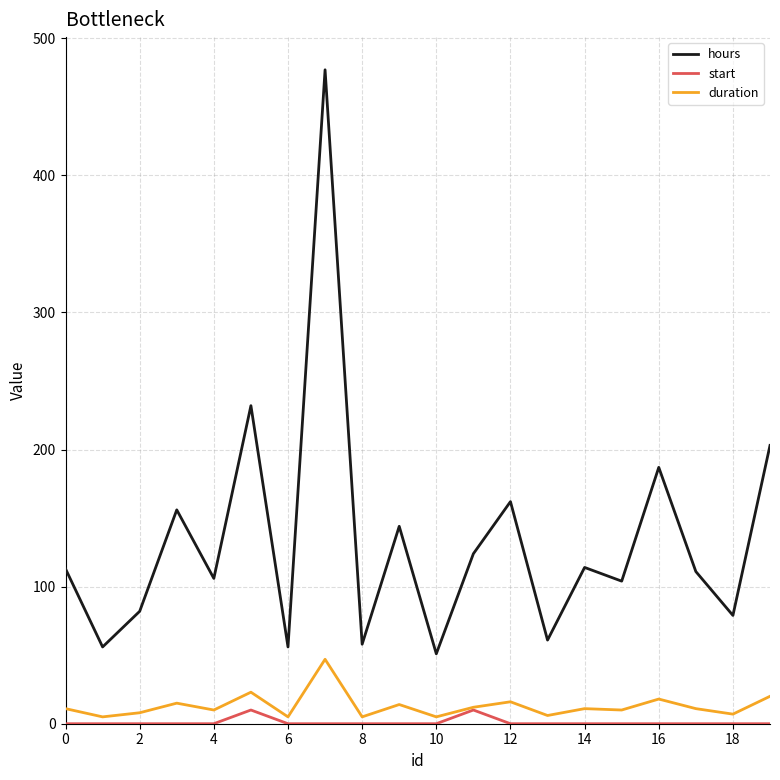

Rank the series by their maximum value, from highest to lowest.

hours, duration, start